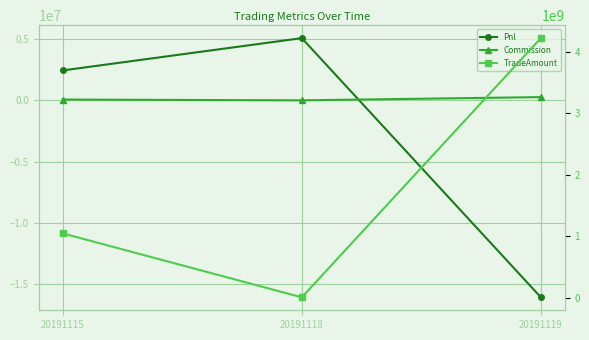

List the labels in order of TradeAmount value, largest first.

20191119, 20191115, 20191118